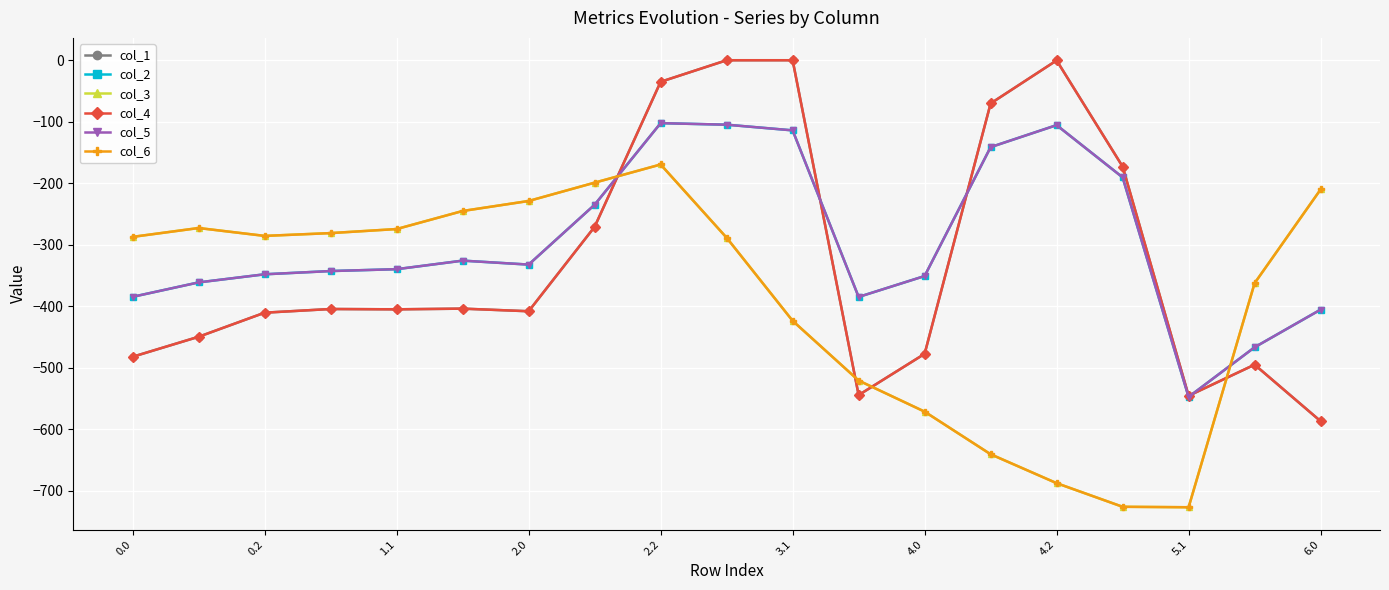

Does the chart have visible grid lines?

Yes